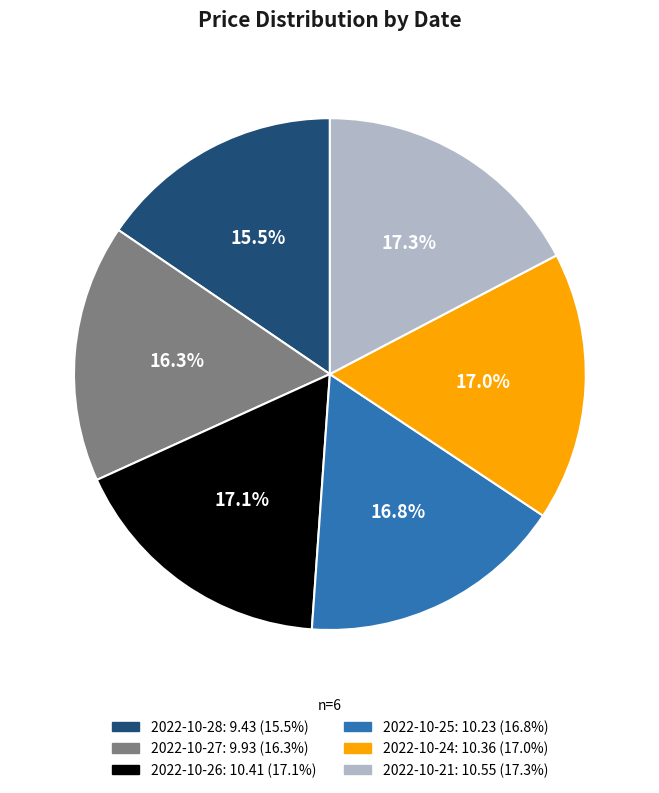

What is the smallest slice in the pie chart?

2022-10-28